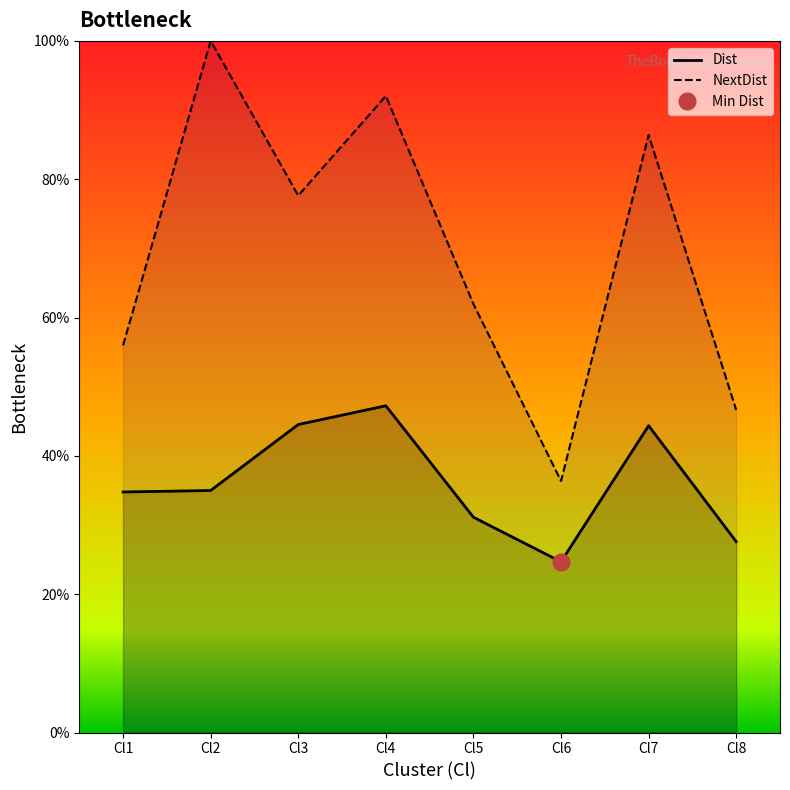

Rank the series at Cl1 from highest to lowest value.

NextDist, Dist